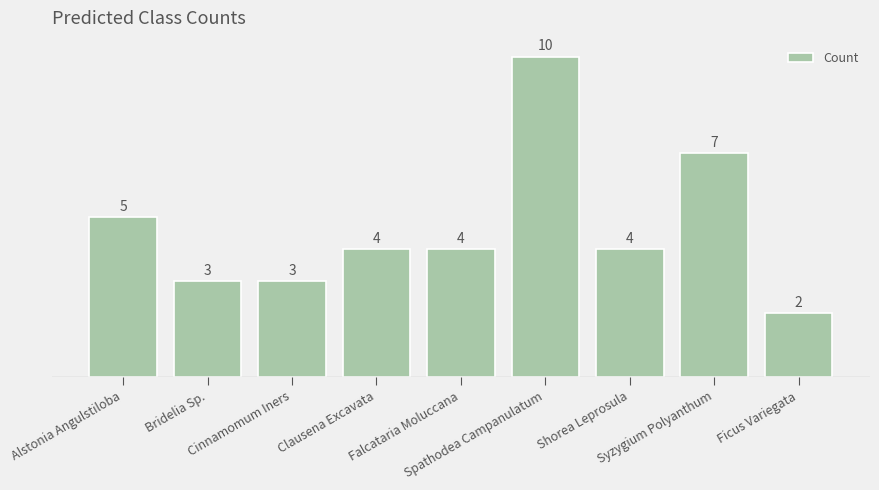

True or false: the data shows 1 at Cinnamomum Iners.

False